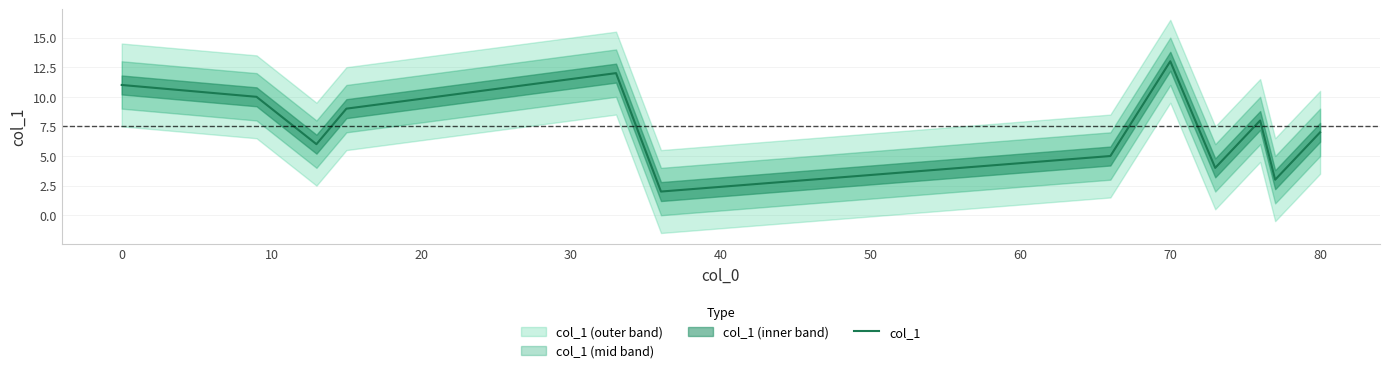

How many points are lower than both their immediate neighbors (excluding endpoints)?

4